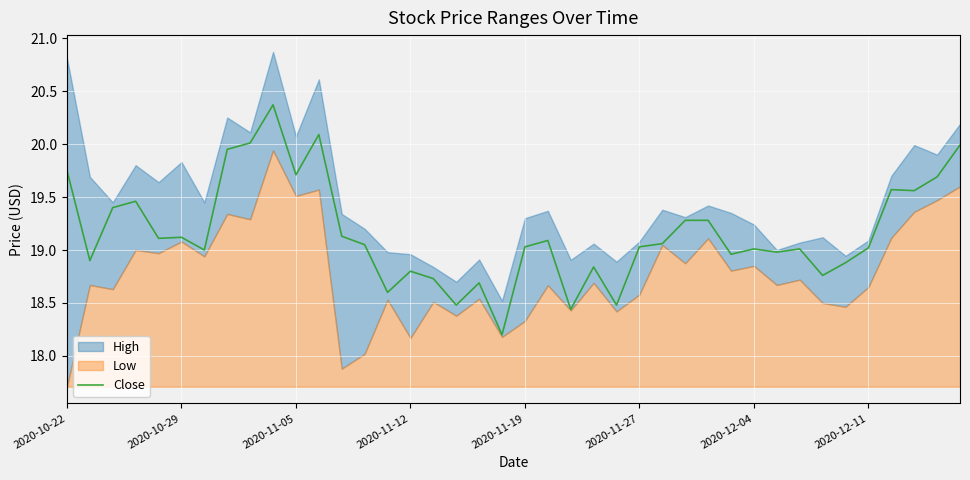

Between 8 and 33, which is larger?

8